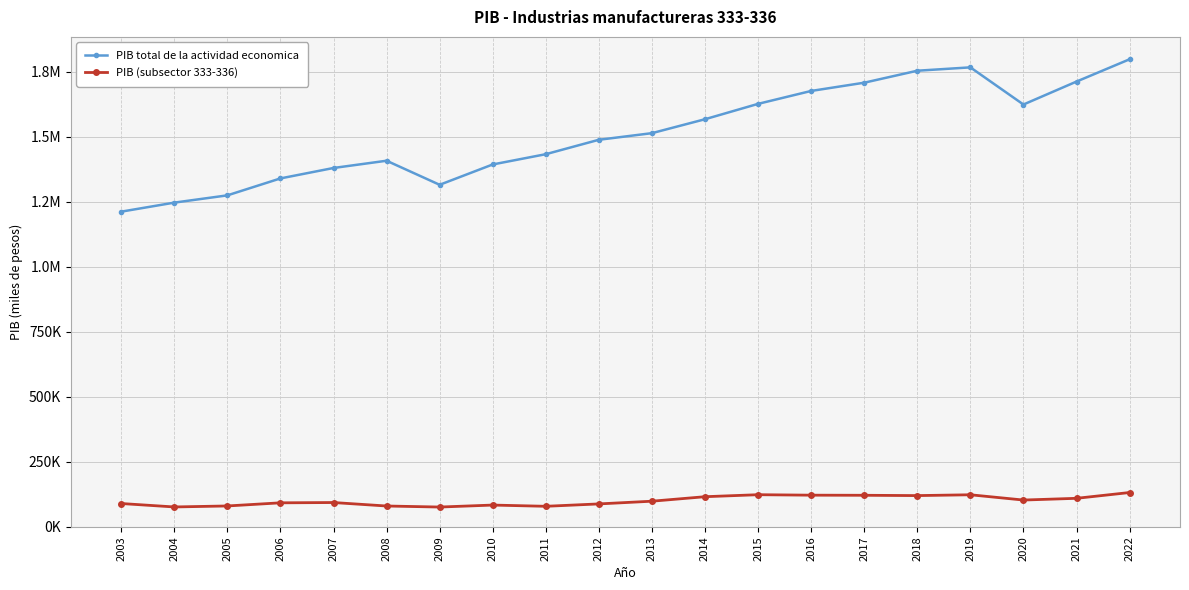

Which label corresponds to the largest value in the chart?

2022